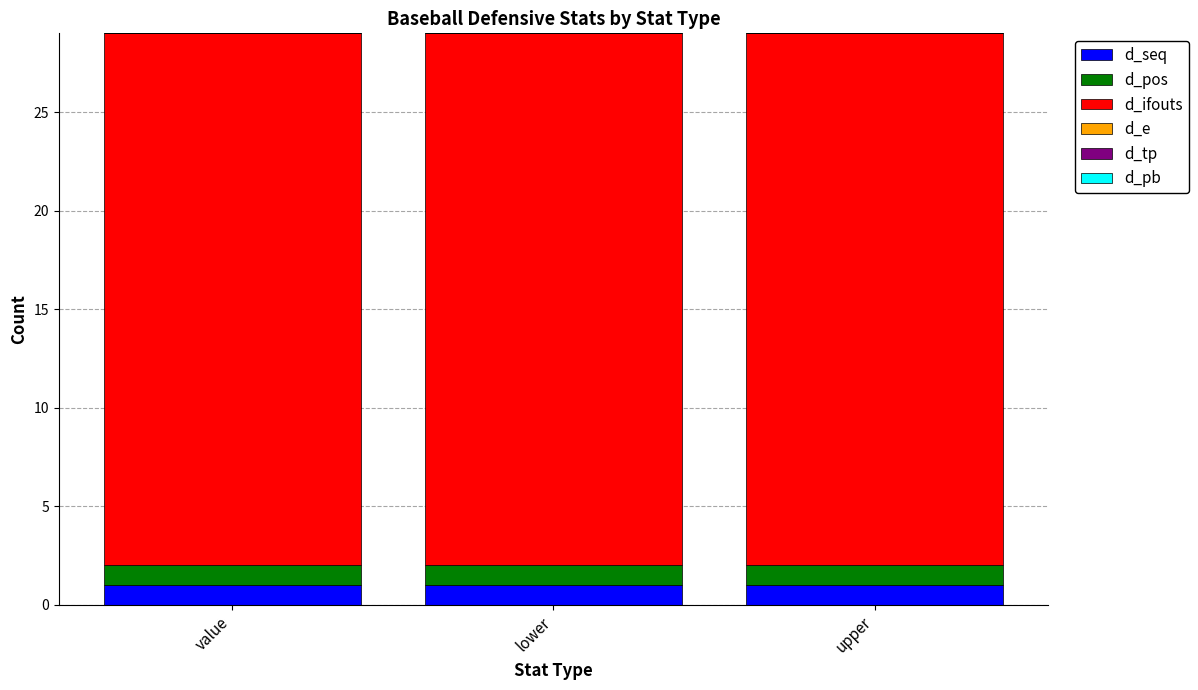

What is the total value across all series at value?

29